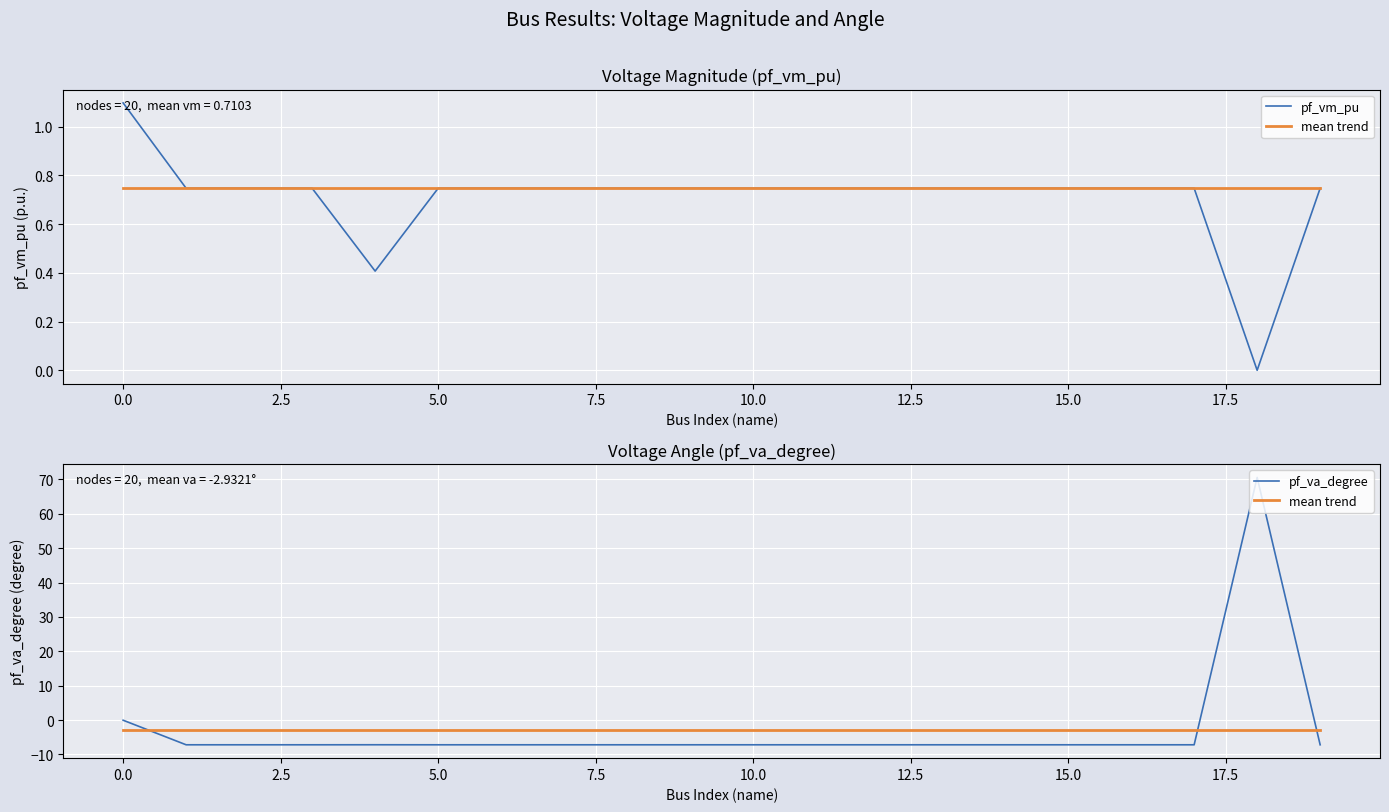

Is it true that mean trend equals -2.9 at 16?

True